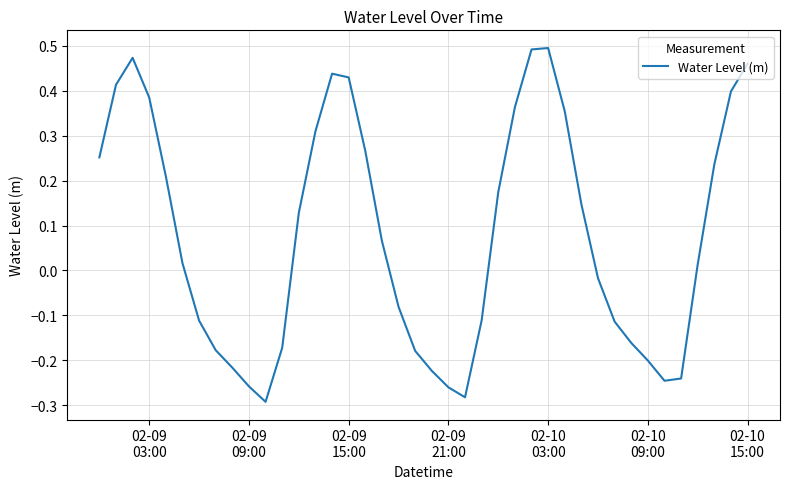

What is the difference between the maximum and minimum values?

0.8